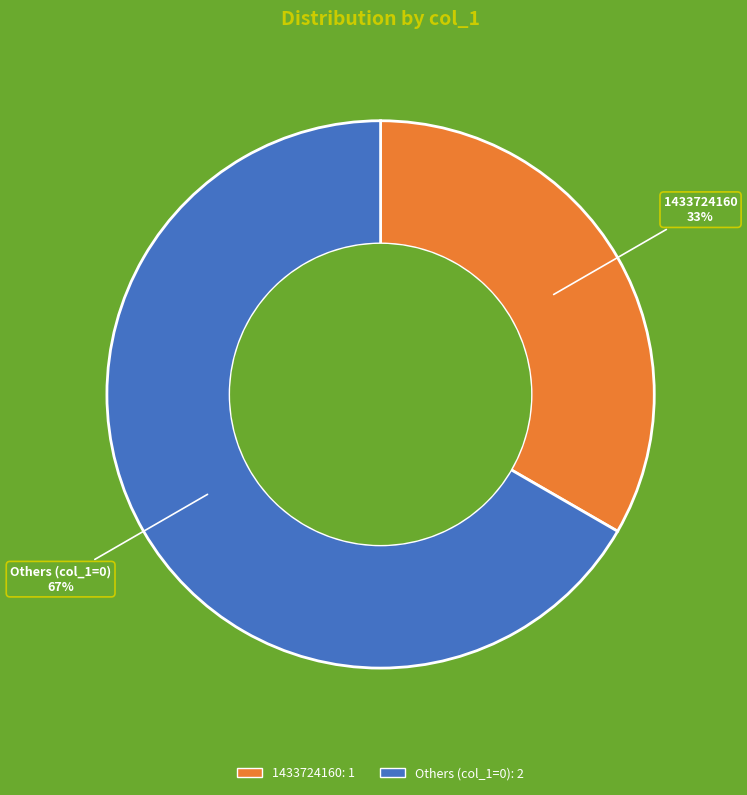

To the nearest percent, what is the average slice percentage?

50%